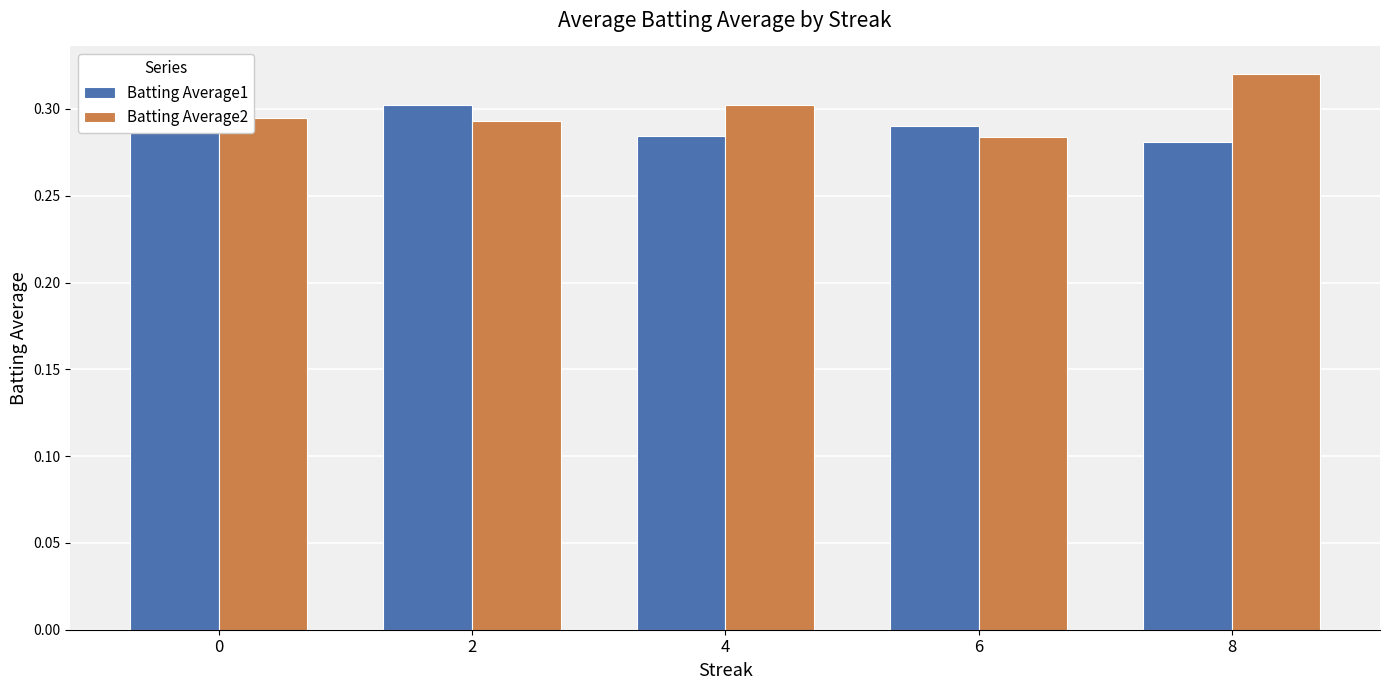

At which label is Batting Average2 closest to 0?

6